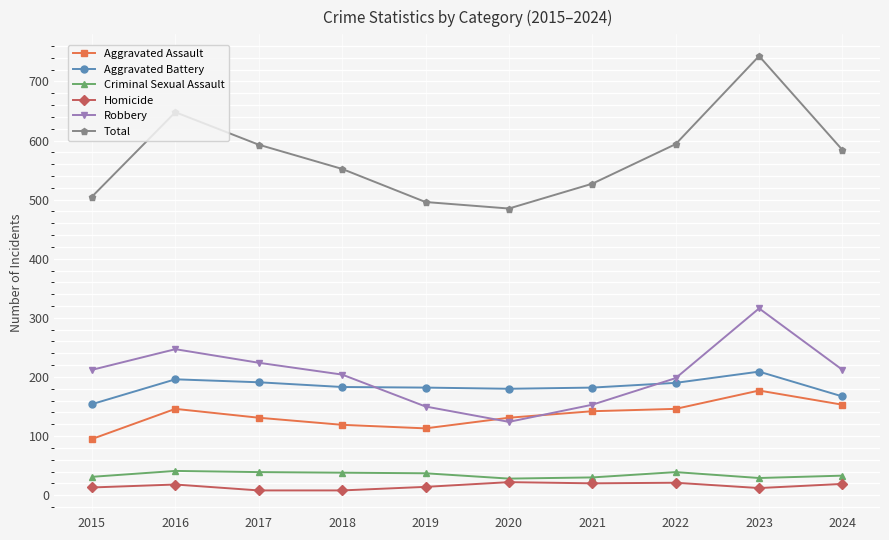

True or false: Criminal Sexual Assault and Aggravated Battery intersect in this chart.

False